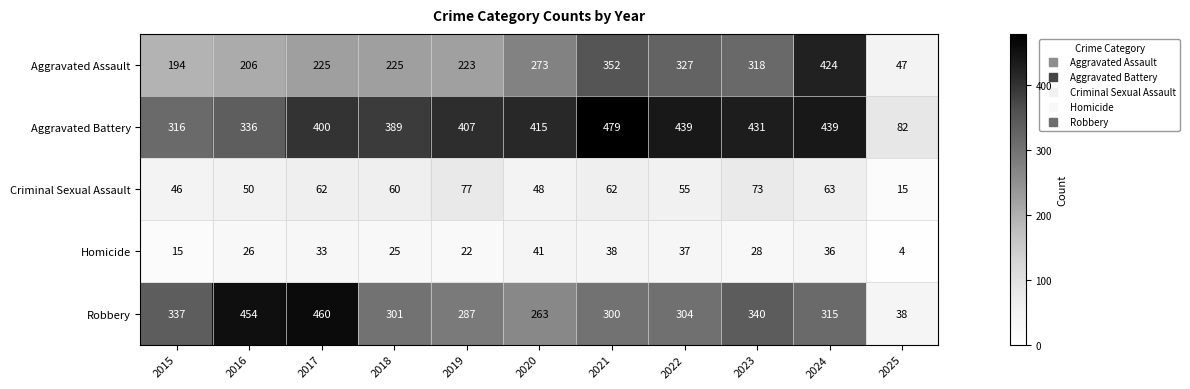

At 2018, list the series in order from largest to smallest.

Aggravated Battery, Robbery, Aggravated Assault, Criminal Sexual Assault, Homicide